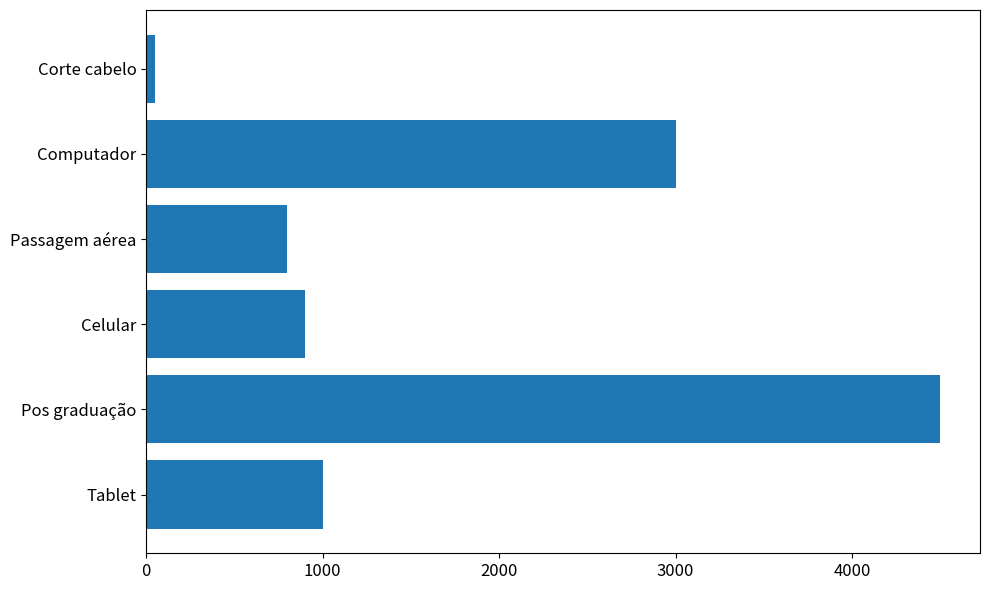

True or false: the data shows 3000.0 at Computador.

True